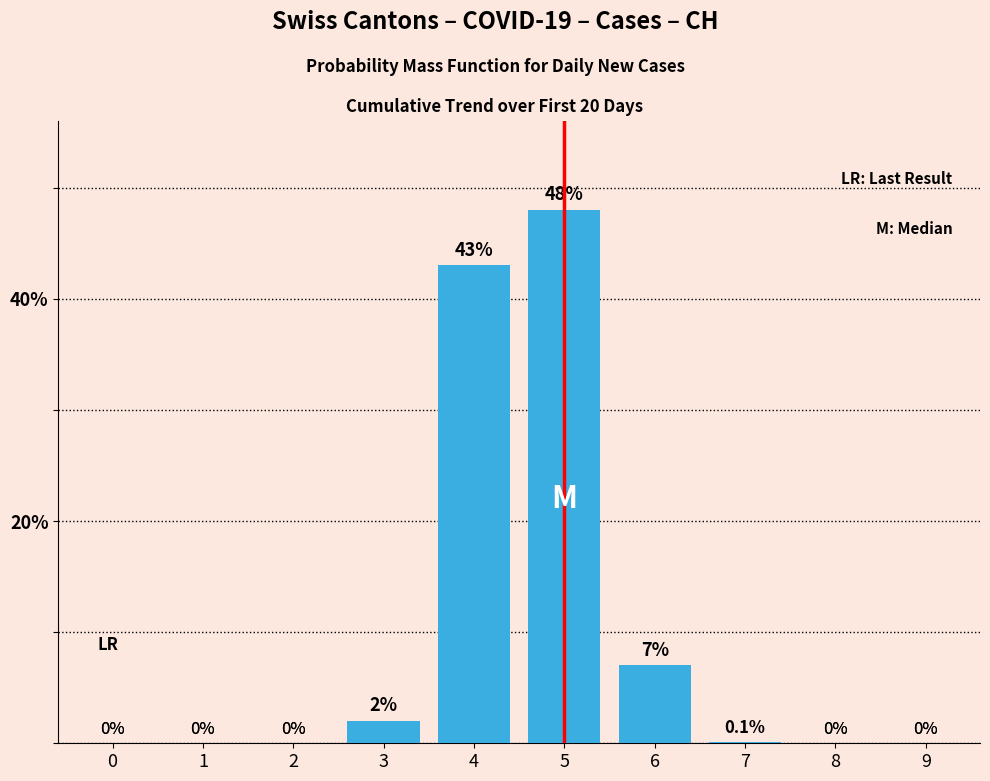

Reading right to left, list all the values displayed in this chart.

9=0.0	8=0.0	7=0.1	6=7.0	5=48.0	4=43.0	3=2.0	2=0.0	1=0.0	0=0.0